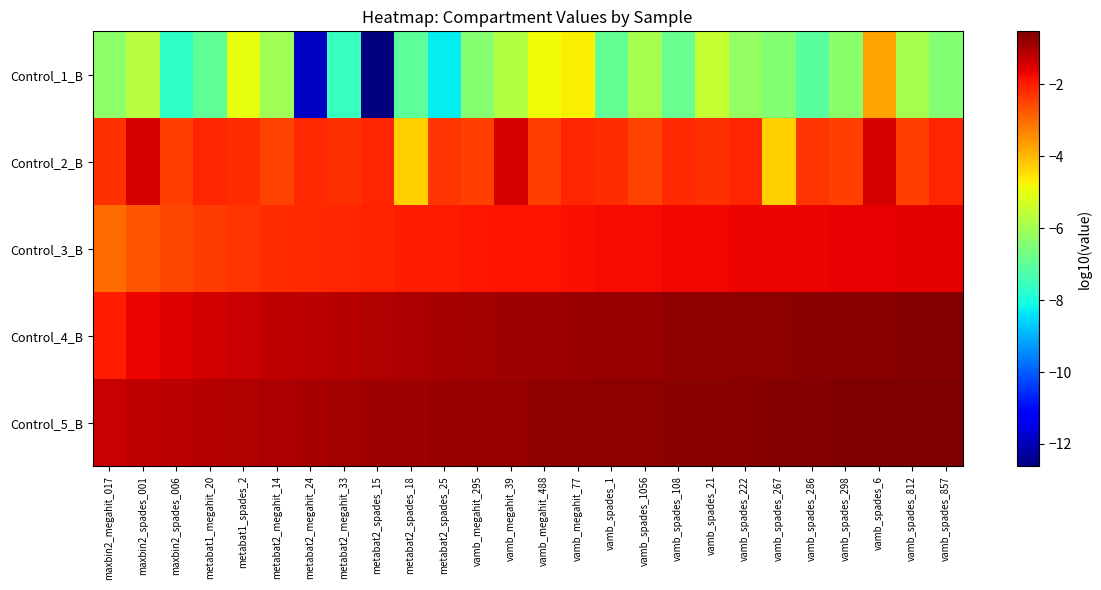

Which has a higher value, vamb_spades_1056 or vamb_megahit_295?

vamb_spades_1056